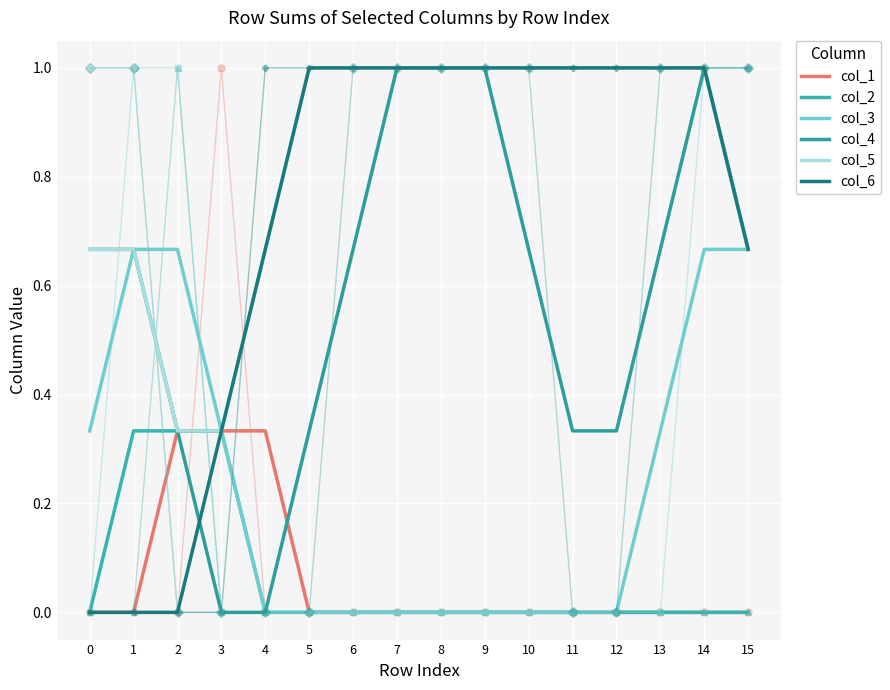

At which category does col_4 reach its first local peak?

14